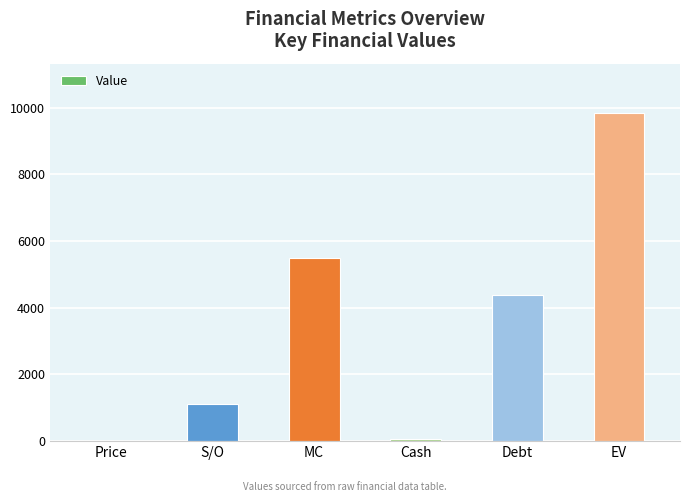

Read the value at Debt.

4392.0